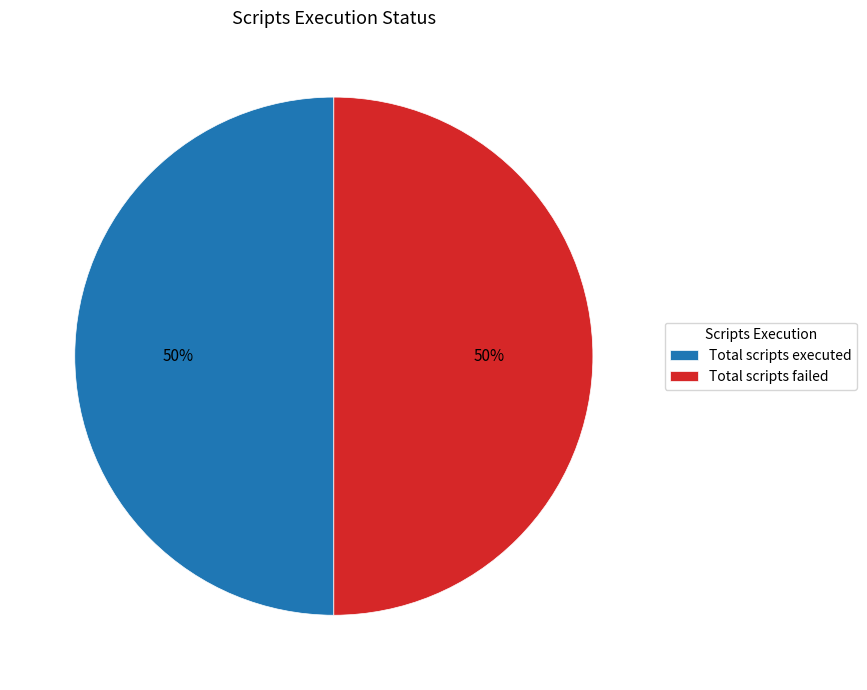

True or false: Total scripts executed accounts for 50% of the total.

True